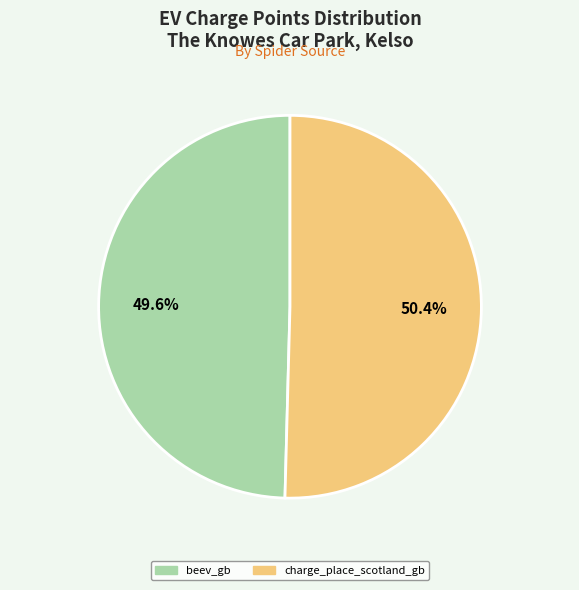

True or false: beev_gb accounts for 60% of the total.

False